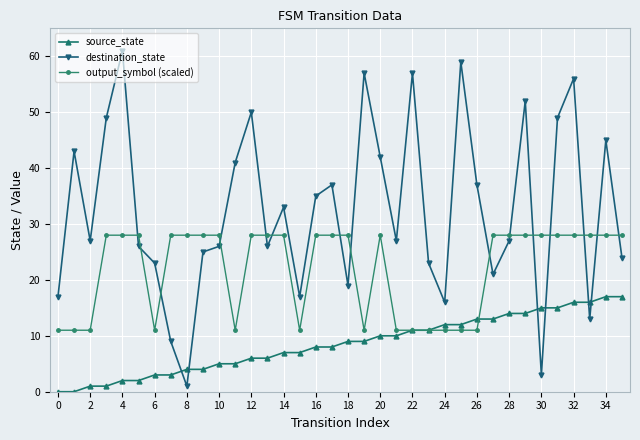

Which series has the largest total across all categories?

destination_state